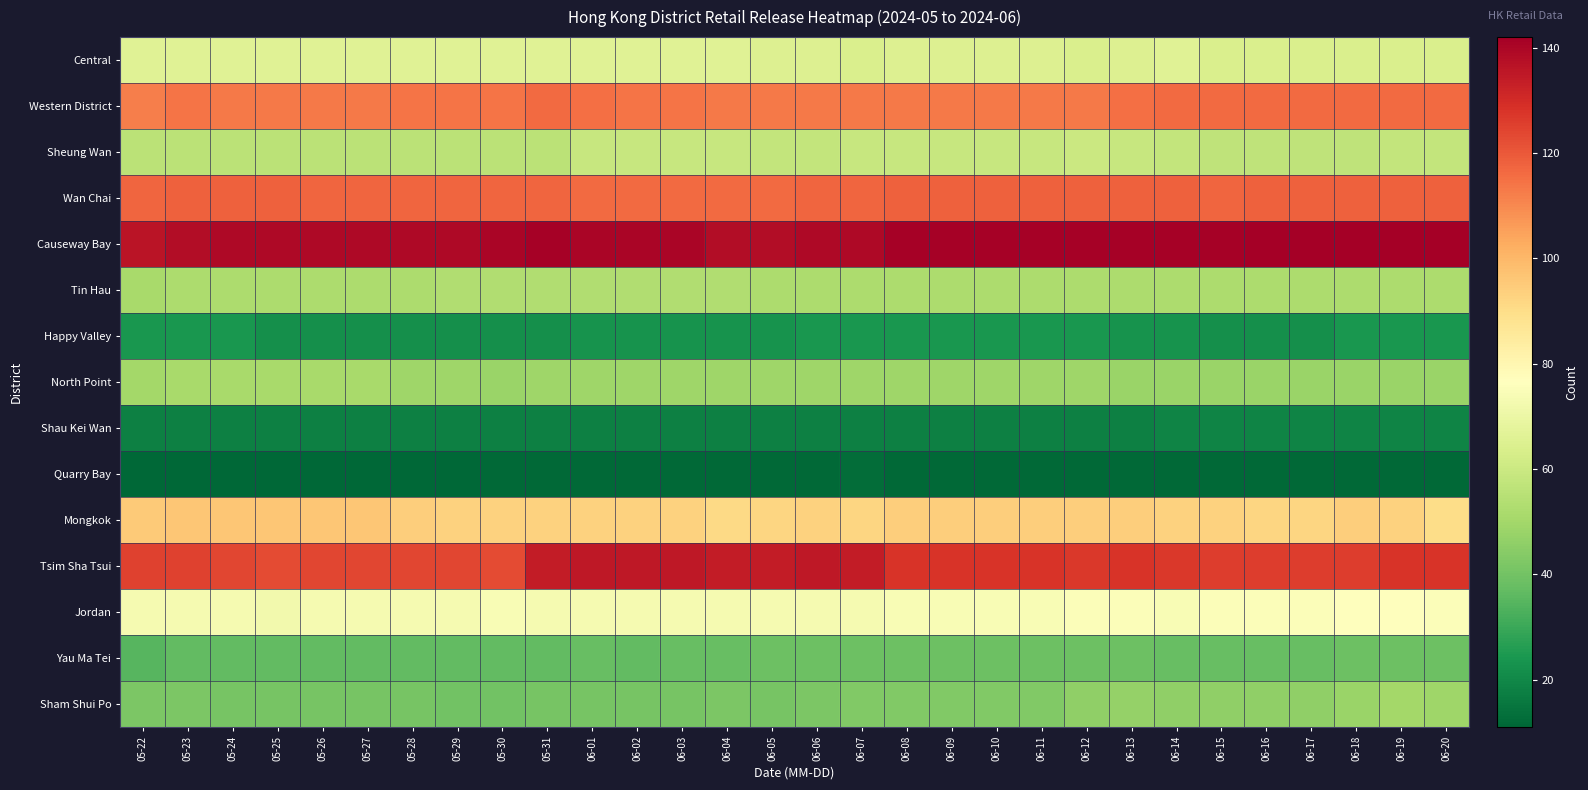

At 05-30, list the series in order from largest to smallest.

Causeway Bay, Tsim Sha Tsui, Wan Chai, Western District, Mongkok, Jordan, Central, Sheung Wan, Tin Hau, North Point, Sham Shui Po, Yau Ma Tei, Happy Valley, Shau Kei Wan, Quarry Bay